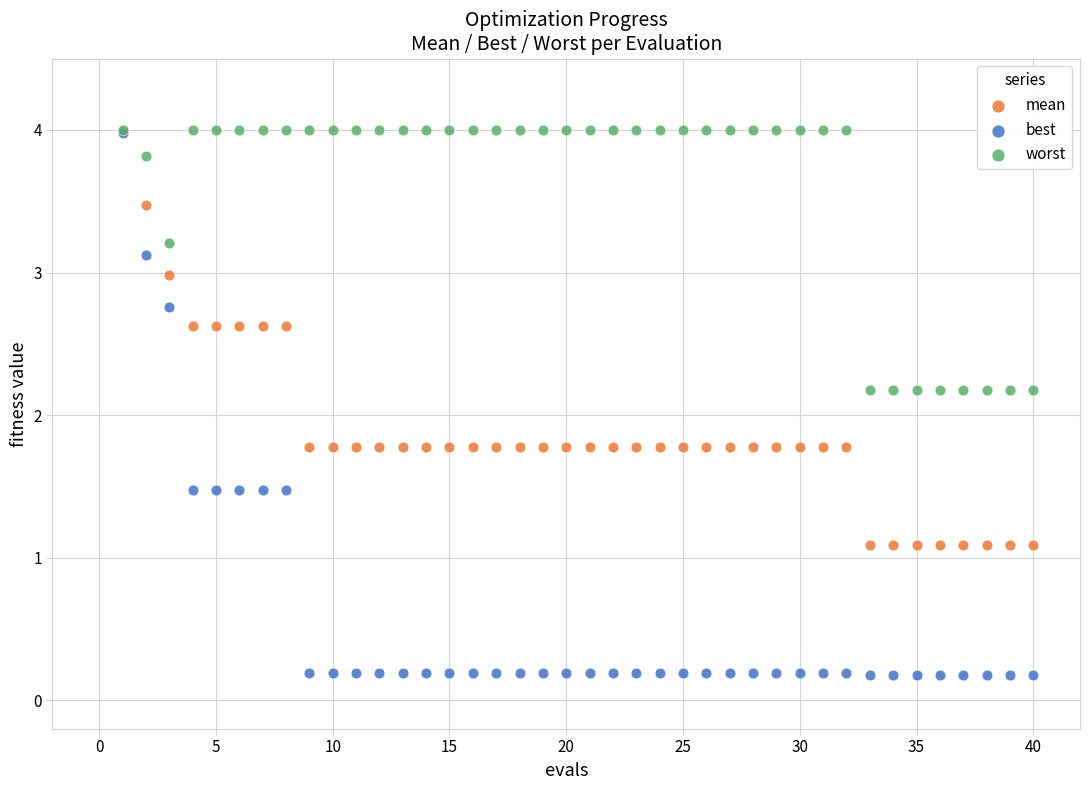

Which series has the widest spread of Y values?

best